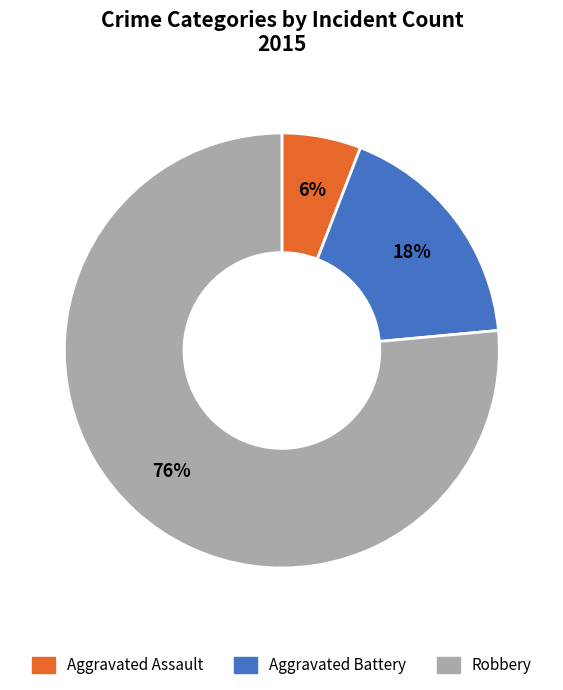

Combined, do Robbery and Aggravated Assault account for over 50%?

Yes